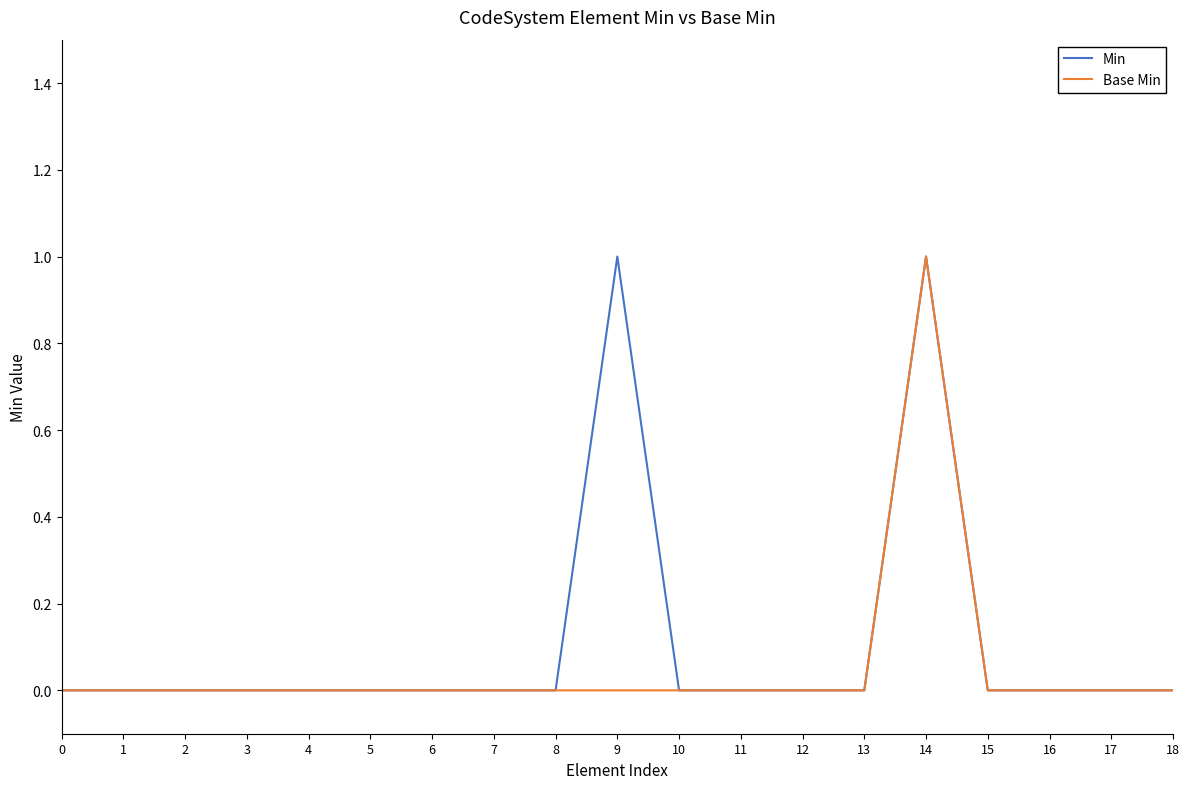

At which category is the sum across all series the highest?

14